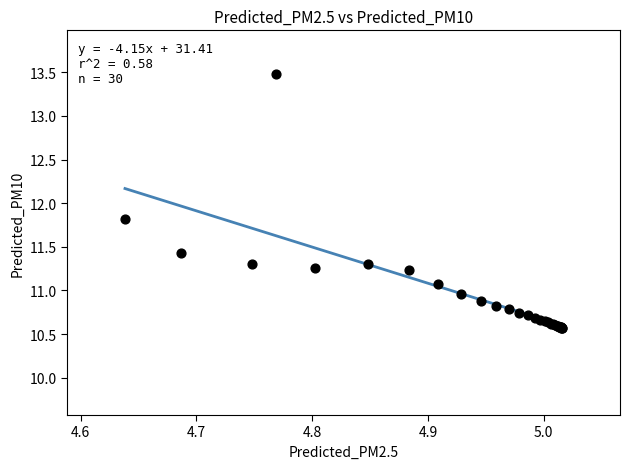

What Y value in the scatter plot is closest to 12?

11.8